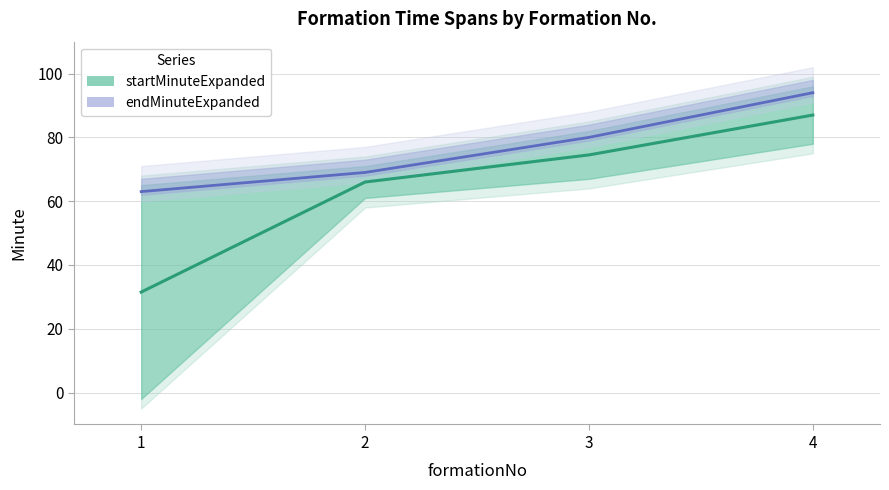

How many values in the startMinuteExpanded series are below 74?

2